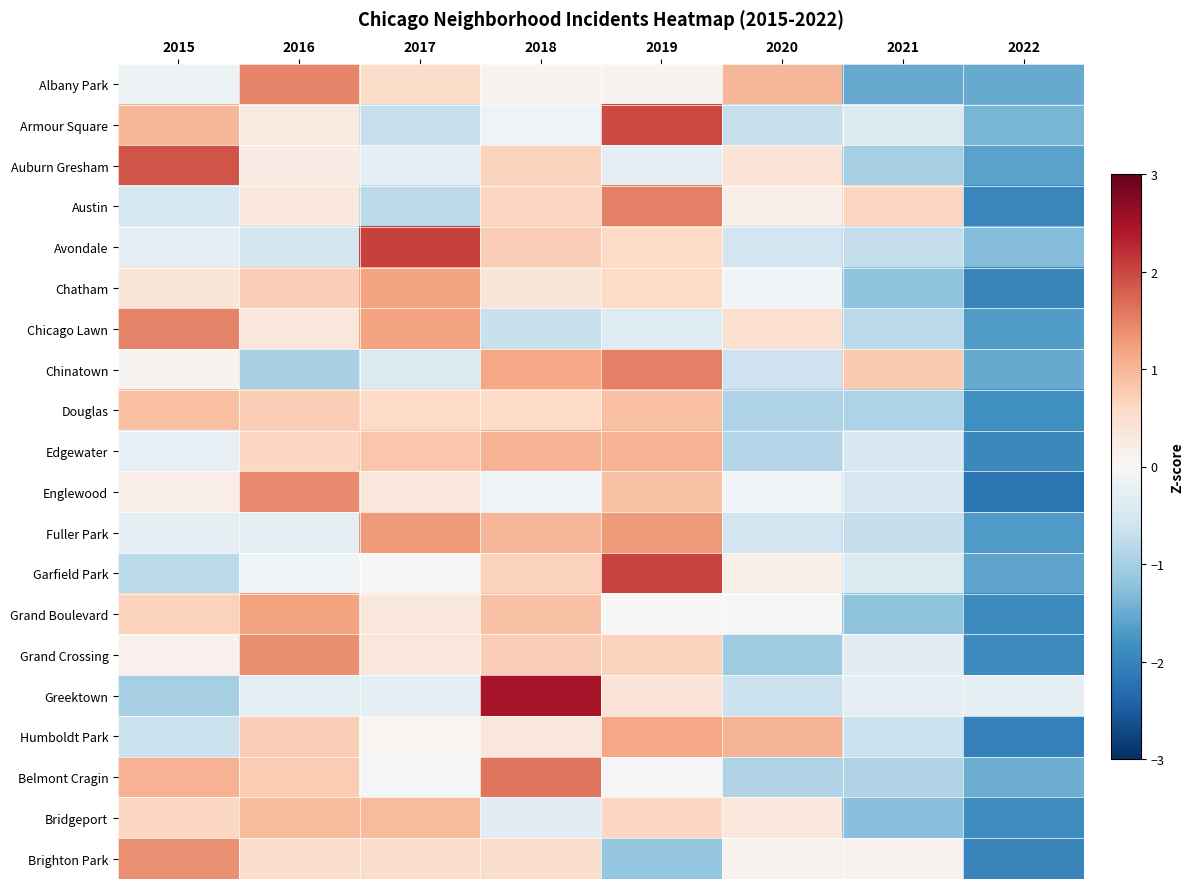

What is the spread (max minus min) of values at 2017?

2.8